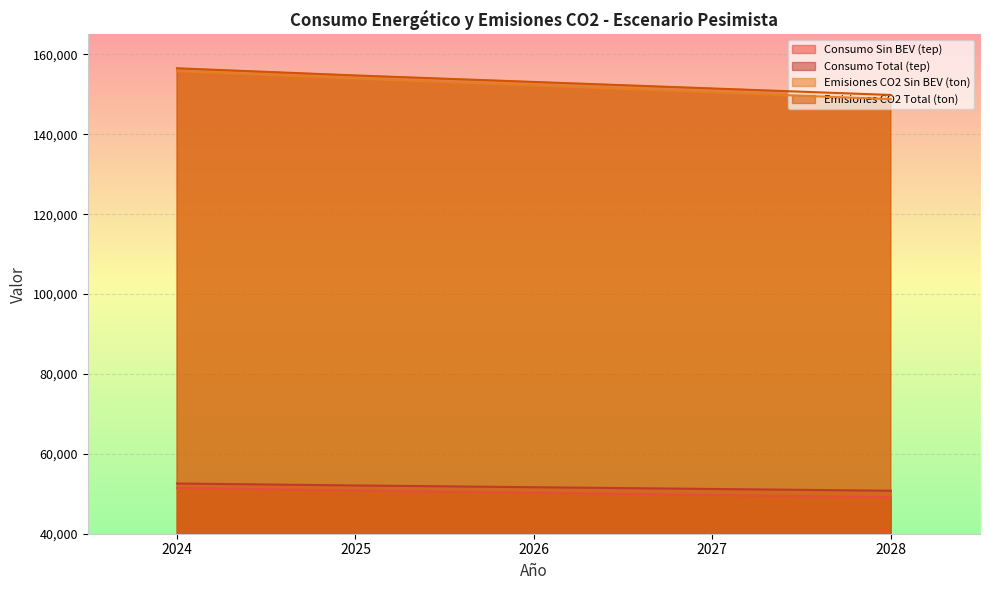

At how many categories does at least one series exceed 130577?

5